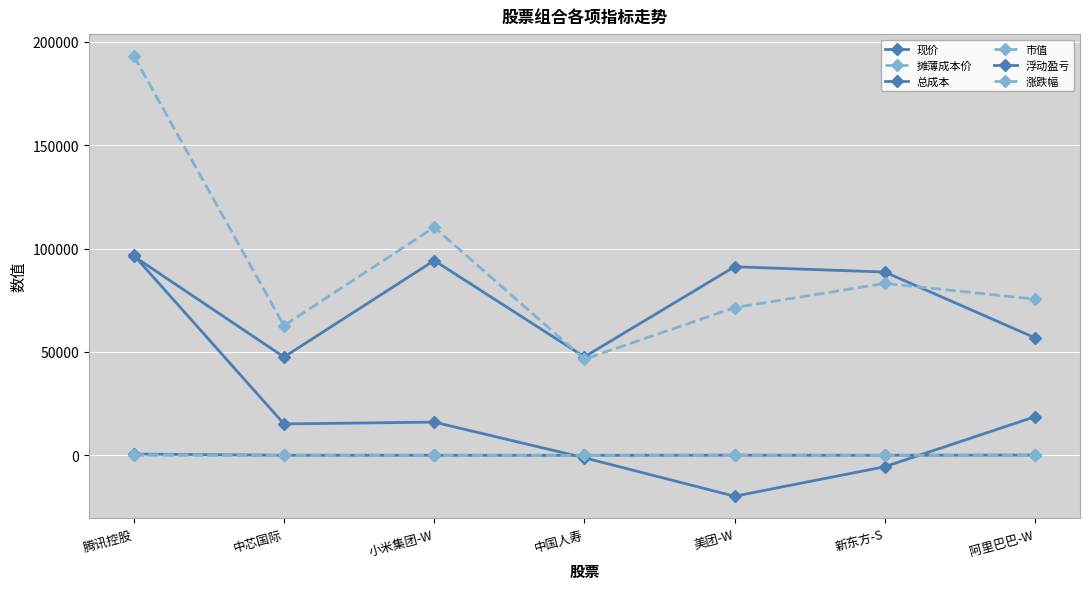

What position from the right is 阿里巴巴-W?

1